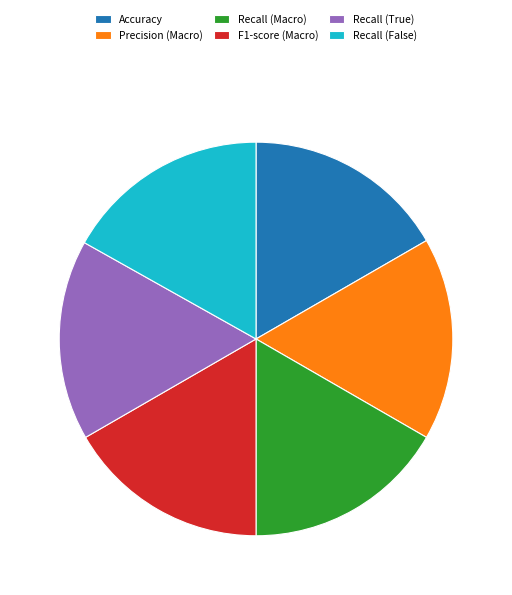

Do Accuracy and Recall (Macro) together represent more than half of the pie?

No